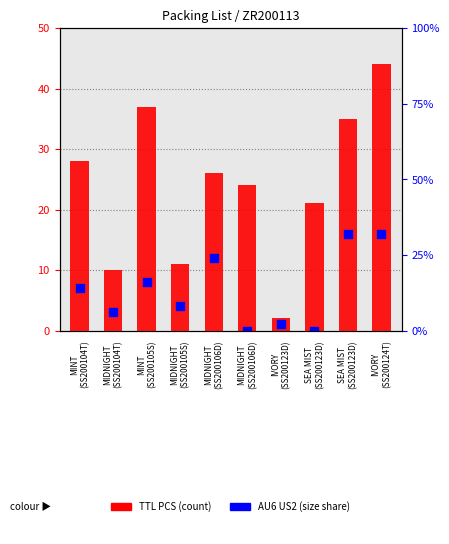

What is the total value across all series at MIDNIGHT
(SS200105S)?

15